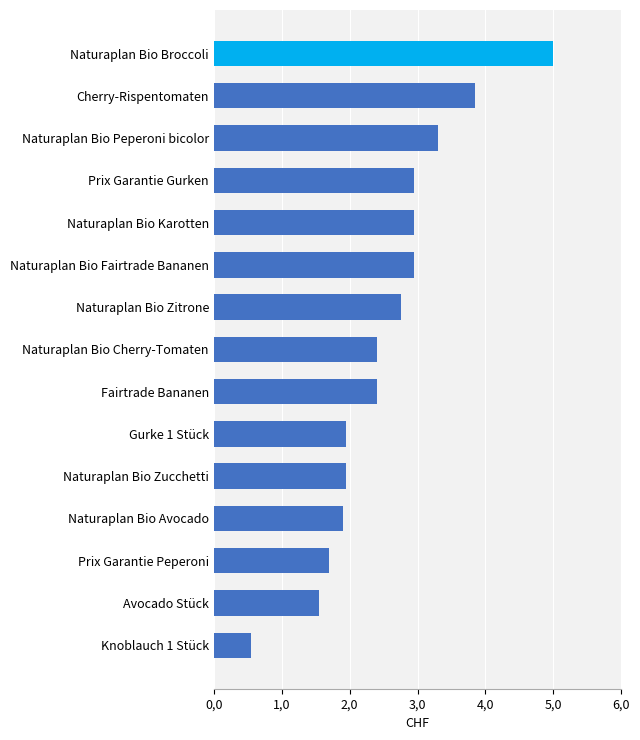

At which category does the chart reach its minimum across all series?

Knoblauch 1 Stück